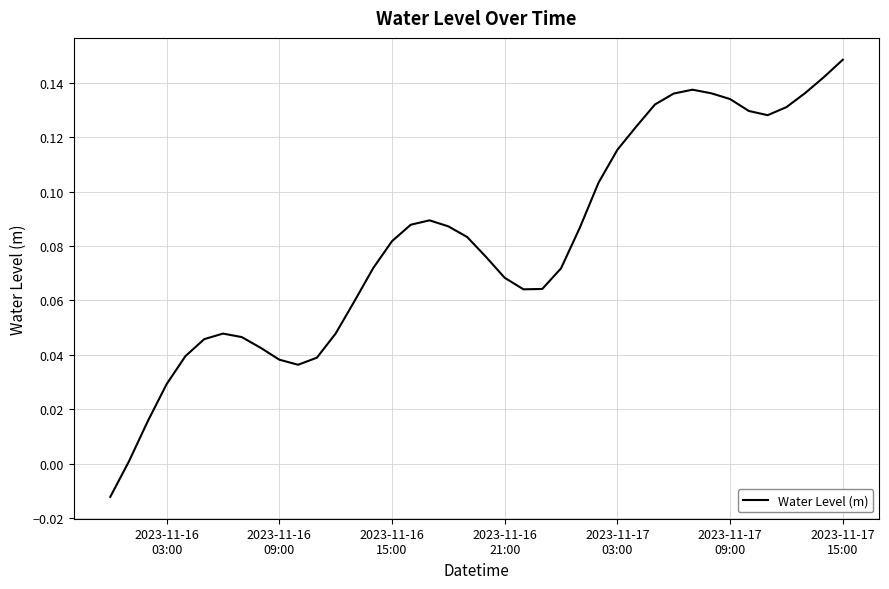

How many lines are shown in the chart?

1